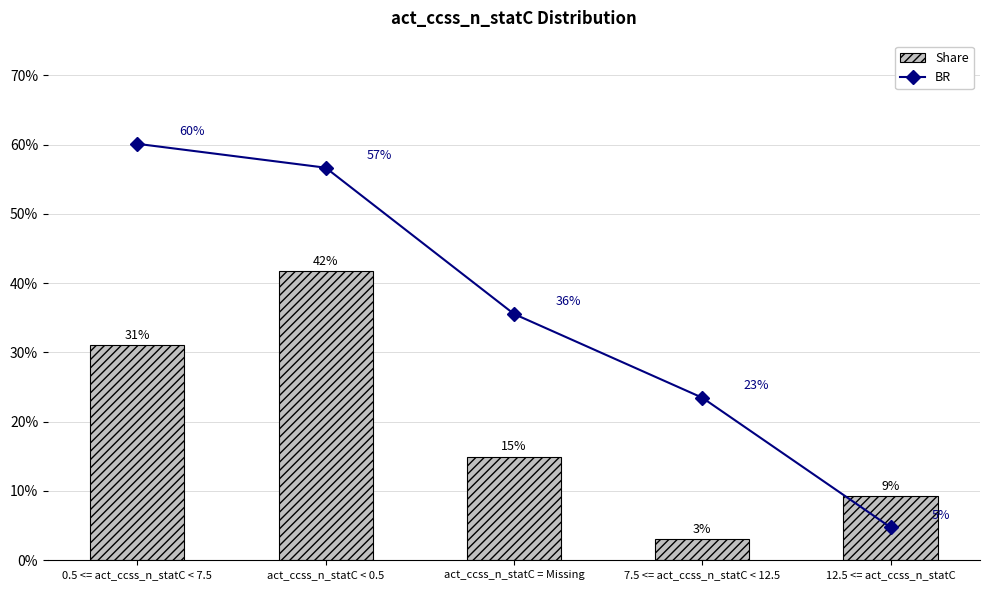

What is the approximate value of Share at 12.5 <= act_ccss_n_statC?

0.1